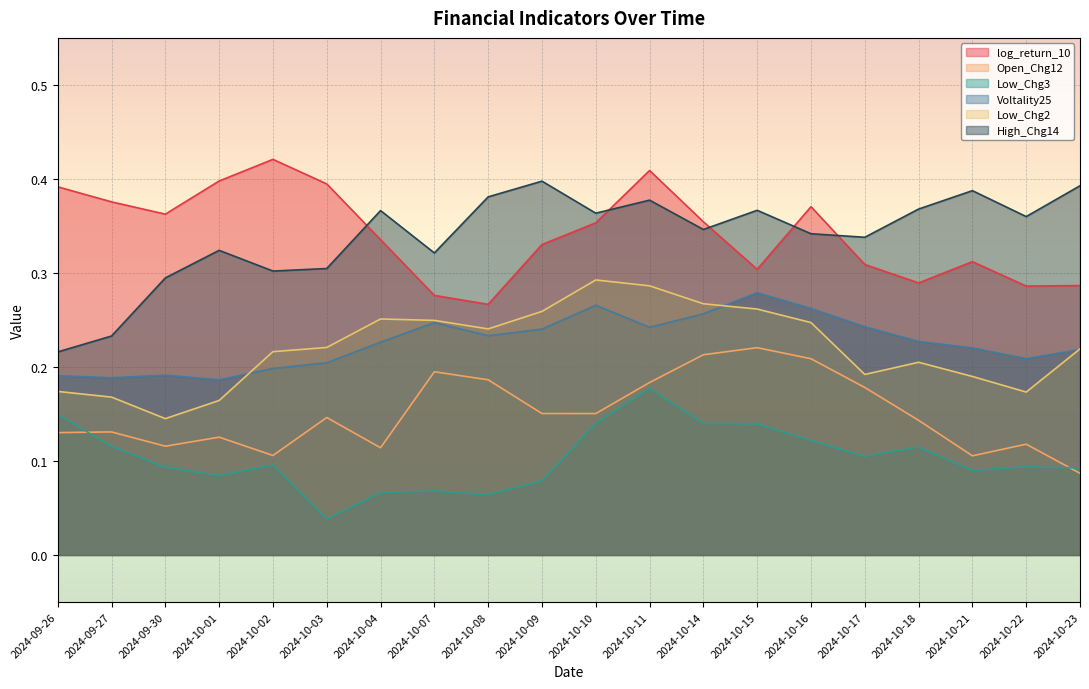

Which series has the largest range (max minus min)?

High_Chg14